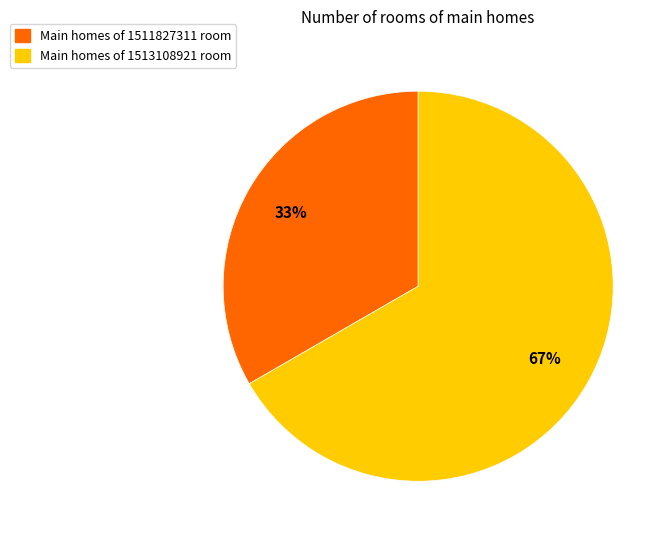

To the nearest percent, what is the average slice percentage?

50%